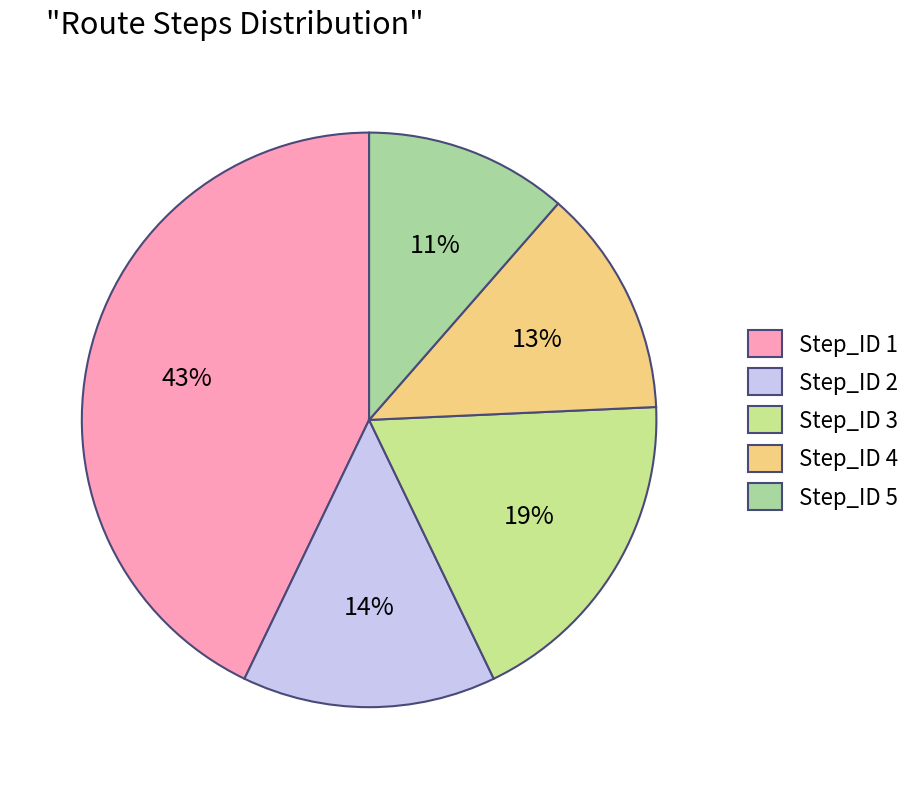

Is there a majority slice in this chart?

No